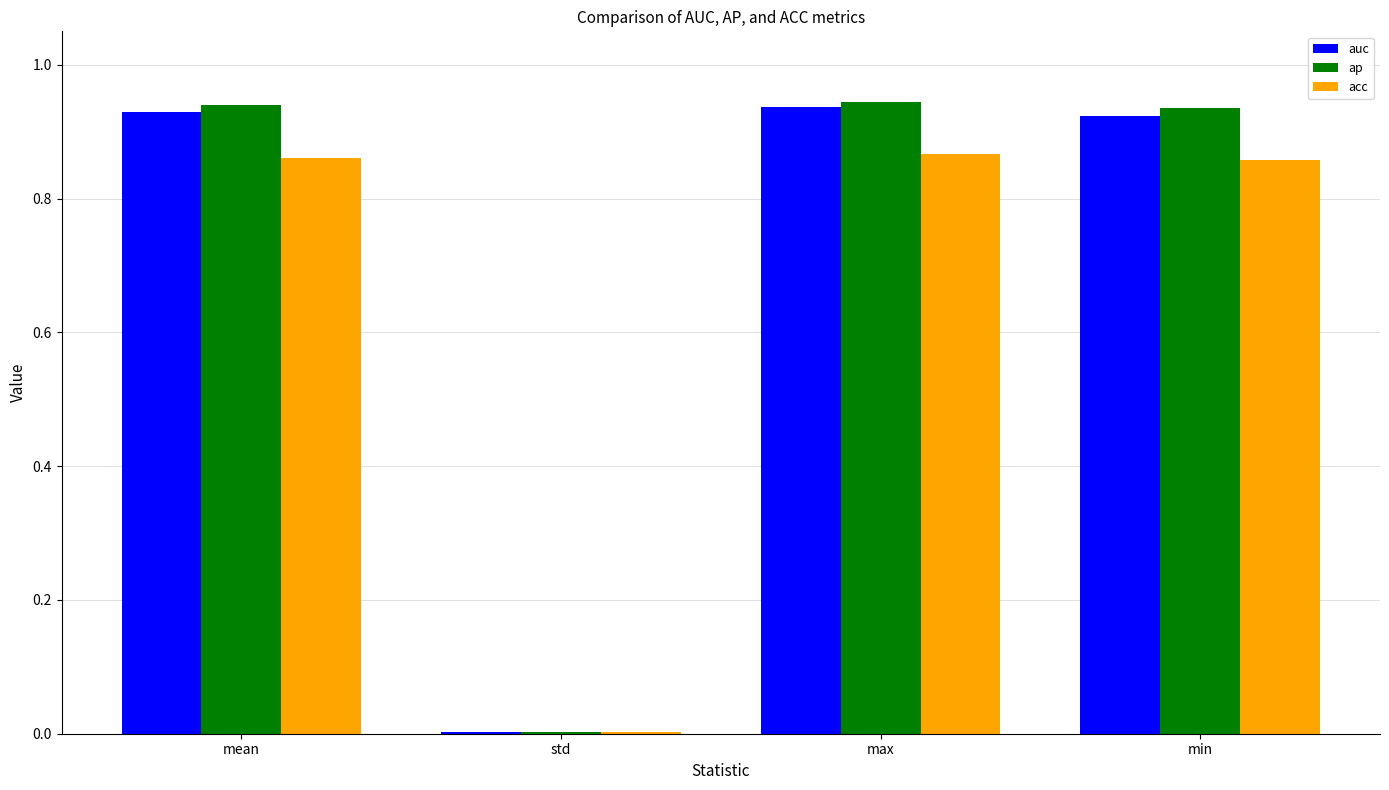

What is the total value across all series at min?

2.7